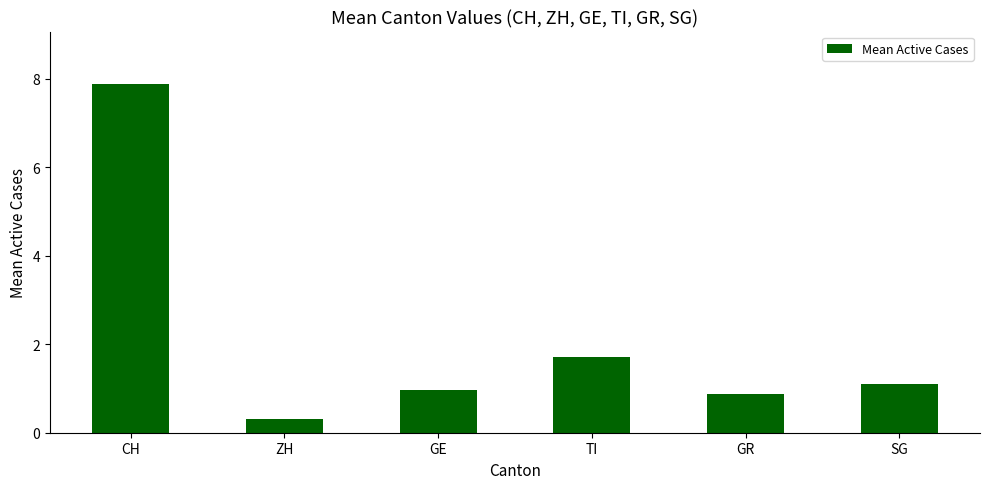

Are the bars horizontal?

No